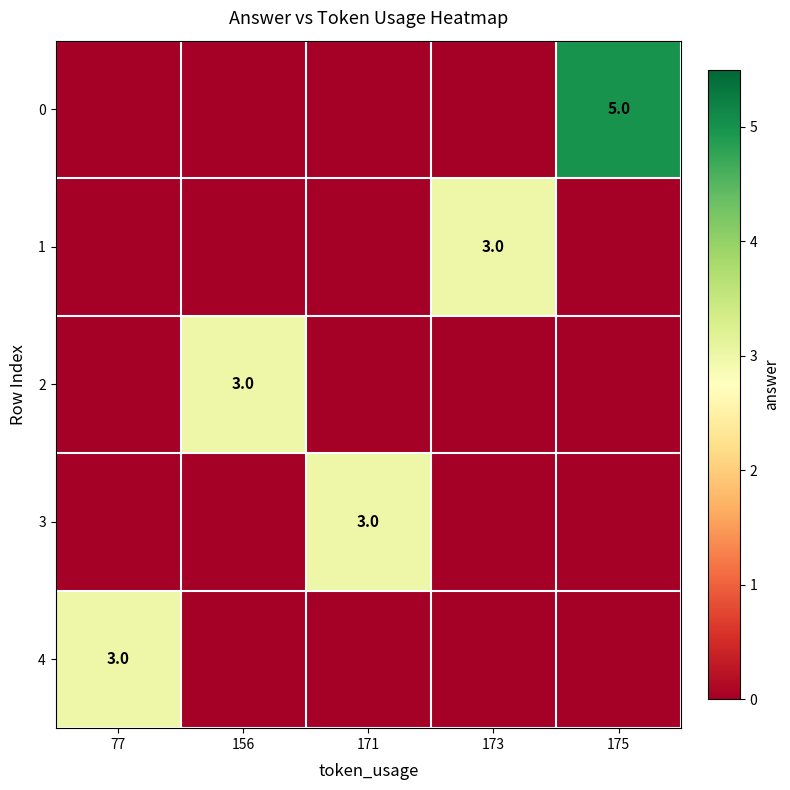

Rank the categories by 1 value from highest to lowest.

173, 77, 156, 171, 175